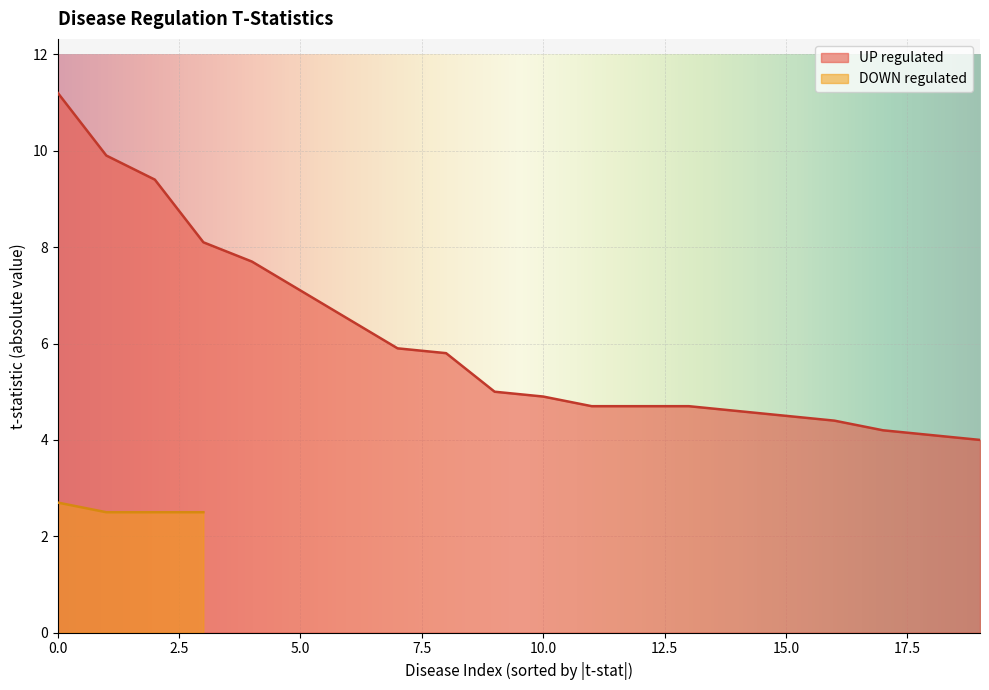

What is the maximum value for UP regulated?

11.2